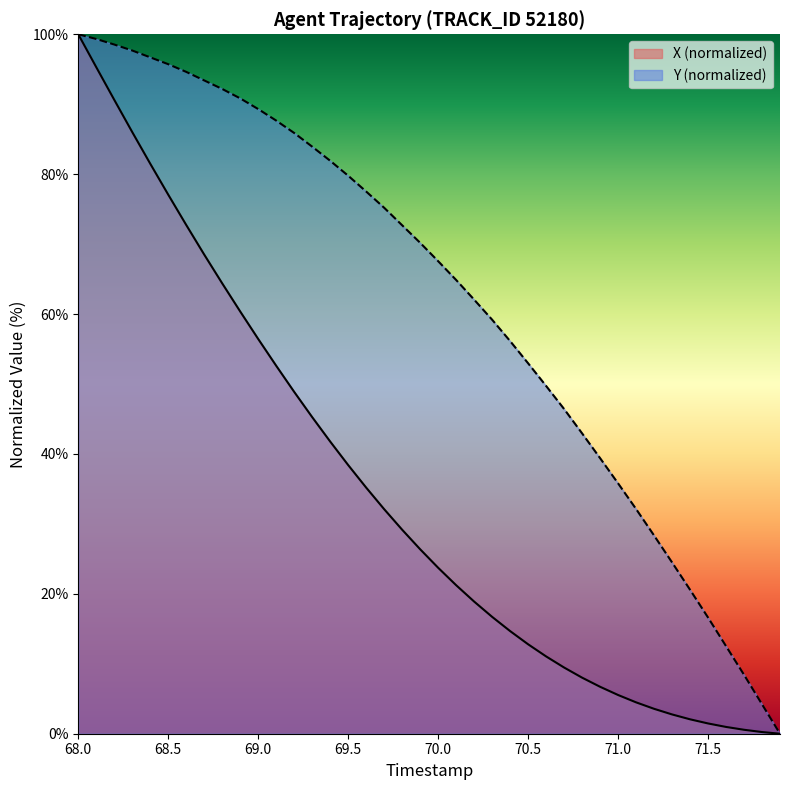

The value of X (normalized) at 68.0 is 100.0. True or false?

True